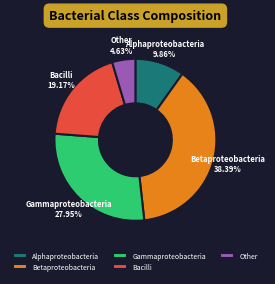

Is the sum of Betaproteobacteria and Alphaproteobacteria greater than half?

No